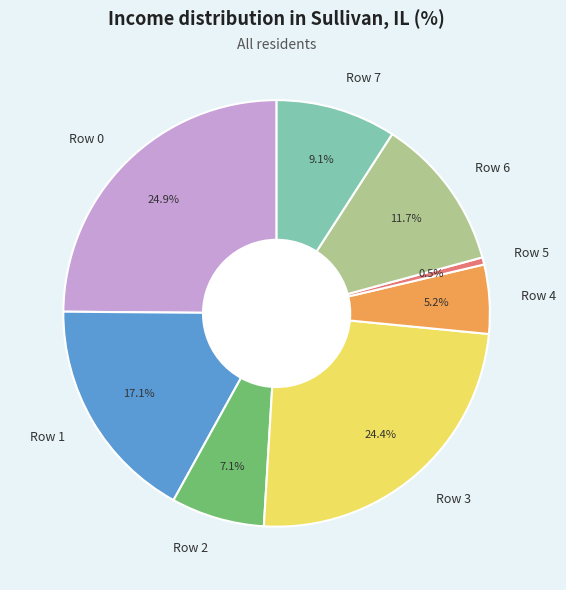

The Row 0 slice represents 25% of the pie. True or false?

True